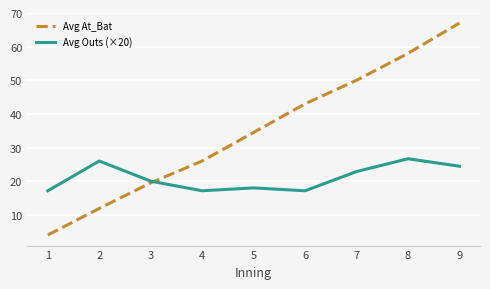

What is the difference between the Avg At_Bat values at 4 and 7?

24.0